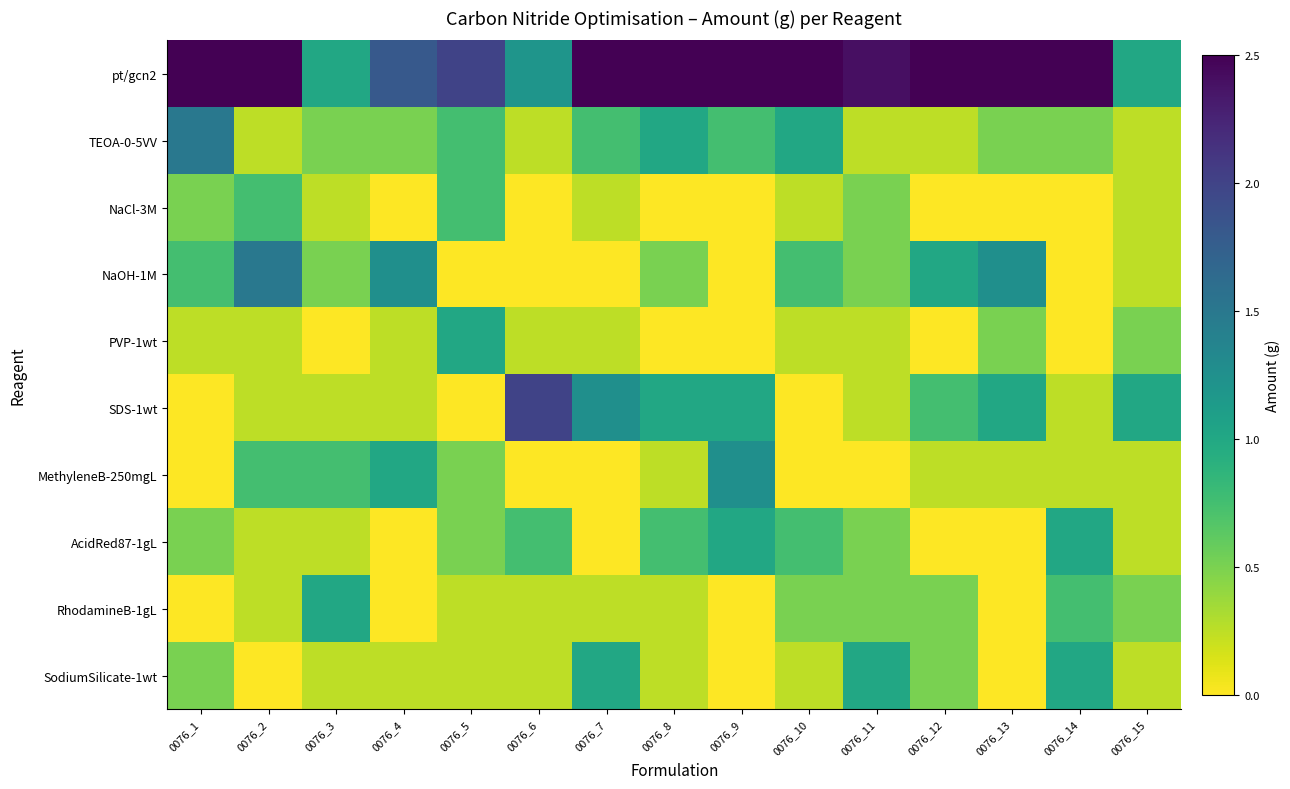

Reading left to right, list all the values displayed in this chart.

pt/gcn2: 0076_1=4.6	0076_2=2.8	0076_3=1.0	0076_4=1.8	0076_5=2.0	0076_6=1.2	0076_7=3.6	0076_8=4.0	0076_9=4.6	0076_10=3.8	0076_11=2.4	0076_12=2.8	0076_13=2.6	0076_14=4.2	0076_15=1.0
TEOA-0-5VV: 0076_1=1.5	0076_2=0.2	0076_3=0.5	0076_4=0.5	0076_5=0.8	0076_6=0.2	0076_7=0.8	0076_8=1.0	0076_9=0.8	0076_10=1.0	0076_11=0.2	0076_12=0.2	0076_13=0.5	0076_14=0.5	0076_15=0.2
NaCl-3M: 0076_1=0.5	0076_2=0.8	0076_3=0.2	0076_4=0.0	0076_5=0.8	0076_6=0.0	0076_7=0.2	0076_8=0.0	0076_9=0.0	0076_10=0.2	0076_11=0.5	0076_12=0.0	0076_13=0.0	0076_14=0.0	0076_15=0.2
NaOH-1M: 0076_1=0.8	0076_2=1.5	0076_3=0.5	0076_4=1.2	0076_5=0.0	0076_6=0.0	0076_7=0.0	0076_8=0.5	0076_9=0.0	0076_10=0.8	0076_11=0.5	0076_12=1.0	0076_13=1.2	0076_14=0.0	0076_15=0.2
PVP-1wt: 0076_1=0.2	0076_2=0.2	0076_3=0.0	0076_4=0.2	0076_5=1.0	0076_6=0.2	0076_7=0.2	0076_8=0.0	0076_9=0.0	0076_10=0.2	0076_11=0.2	0076_12=0.0	0076_13=0.5	0076_14=0.0	0076_15=0.5
SDS-1wt: 0076_1=0.0	0076_2=0.2	0076_3=0.2	0076_4=0.2	0076_5=0.0	0076_6=2.0	0076_7=1.2	0076_8=1.0	0076_9=1.0	0076_10=0.0	0076_11=0.2	0076_12=0.8	0076_13=1.0	0076_14=0.2	0076_15=1.0
MethyleneB-250mgL: 0076_1=0.0	0076_2=0.8	0076_3=0.8	0076_4=1.0	0076_5=0.5	0076_6=0.0	0076_7=0.0	0076_8=0.2	0076_9=1.2	0076_10=0.0	0076_11=0.0	0076_12=0.2	0076_13=0.2	0076_14=0.2	0076_15=0.2
AcidRed87-1gL: 0076_1=0.5	0076_2=0.2	0076_3=0.2	0076_4=0.0	0076_5=0.5	0076_6=0.8	0076_7=0.0	0076_8=0.8	0076_9=1.0	0076_10=0.8	0076_11=0.5	0076_12=0.0	0076_13=0.0	0076_14=1.0	0076_15=0.2
RhodamineB-1gL: 0076_1=0.0	0076_2=0.2	0076_3=1.0	0076_4=0.0	0076_5=0.2	0076_6=0.2	0076_7=0.2	0076_8=0.2	0076_9=0.0	0076_10=0.5	0076_11=0.5	0076_12=0.5	0076_13=0.0	0076_14=0.8	0076_15=0.5
SodiumSilicate-1wt: 0076_1=0.5	0076_2=0.0	0076_3=0.2	0076_4=0.2	0076_5=0.2	0076_6=0.2	0076_7=1.0	0076_8=0.2	0076_9=0.0	0076_10=0.2	0076_11=1.0	0076_12=0.5	0076_13=0.0	0076_14=1.0	0076_15=0.2